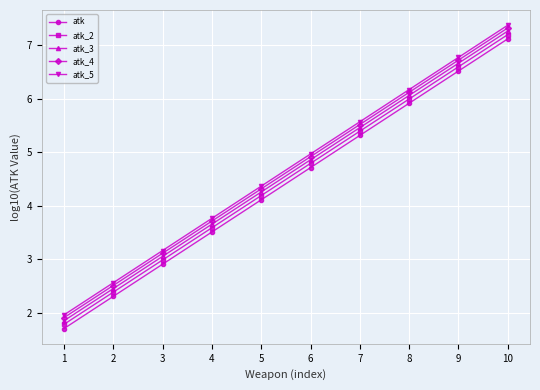

Does the chart have visible grid lines?

Yes